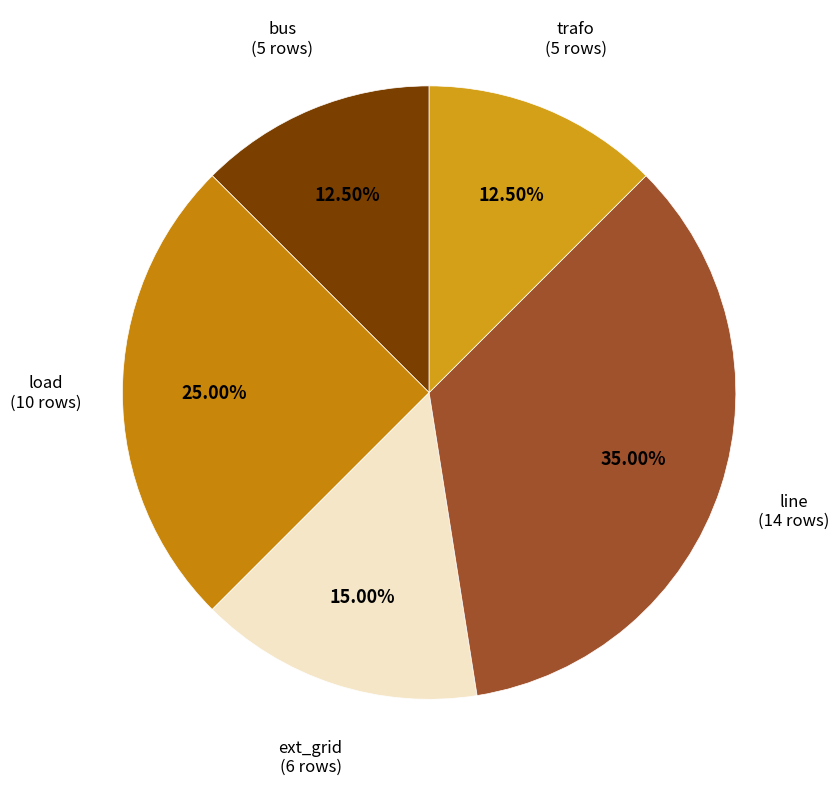

Which slice is the largest?

line